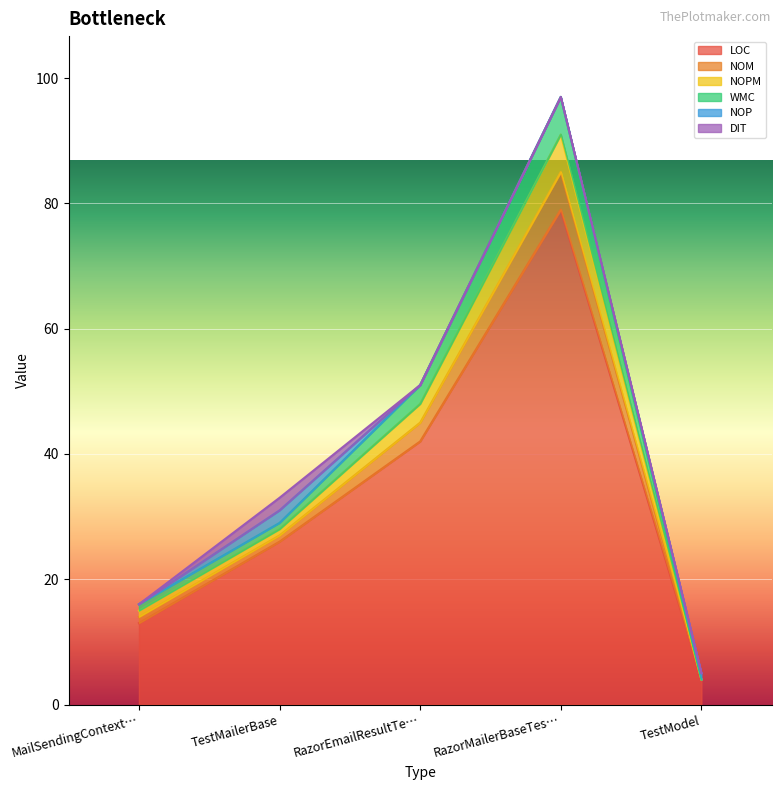

True or false: LOC and NOM cross at least once.

False